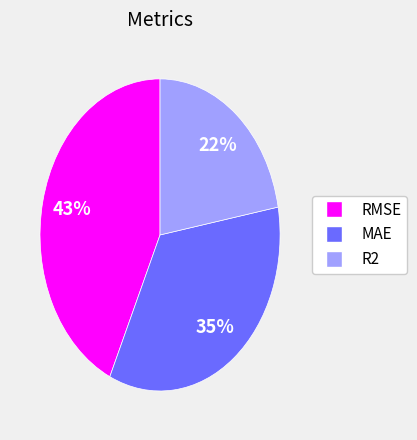

Which category has the biggest portion of the pie?

RMSE